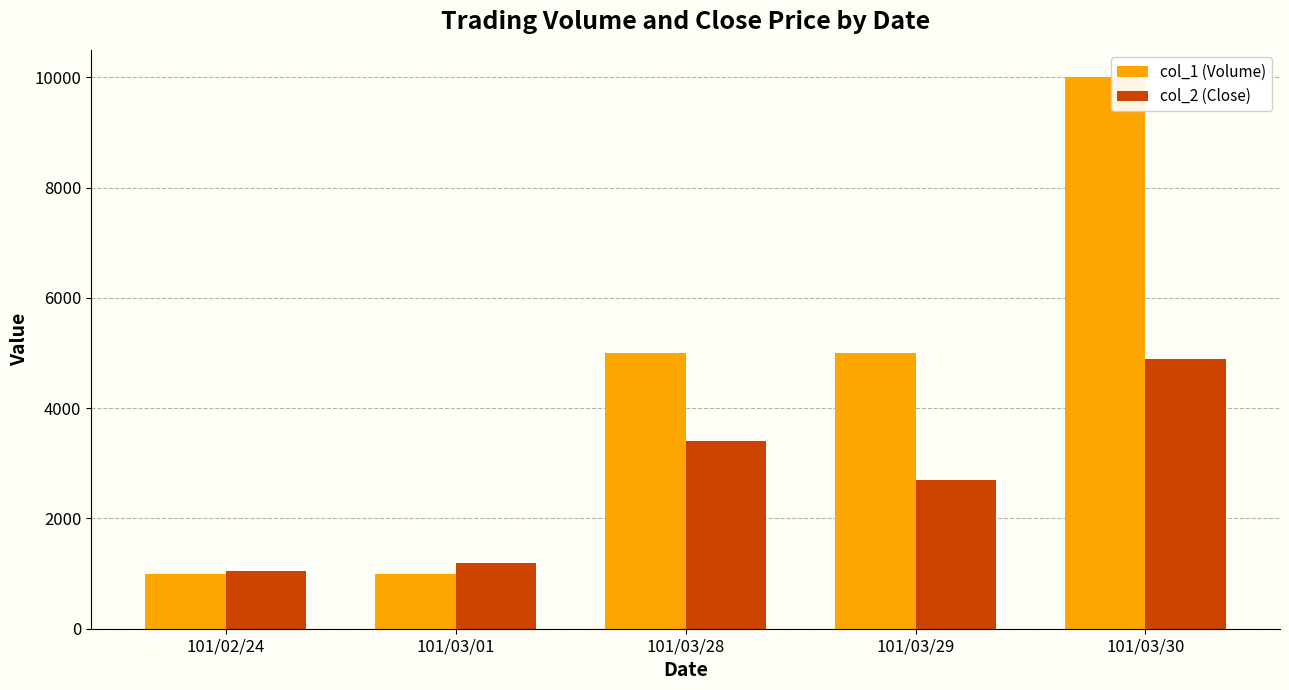

What is the difference between the second highest and second lowest values in the col_1 (Volume) series?

4000